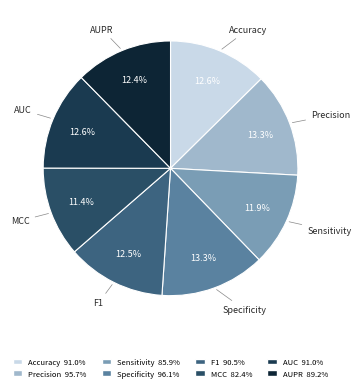

Combined, what portion of the pie is MCC and Precision?

24.7%